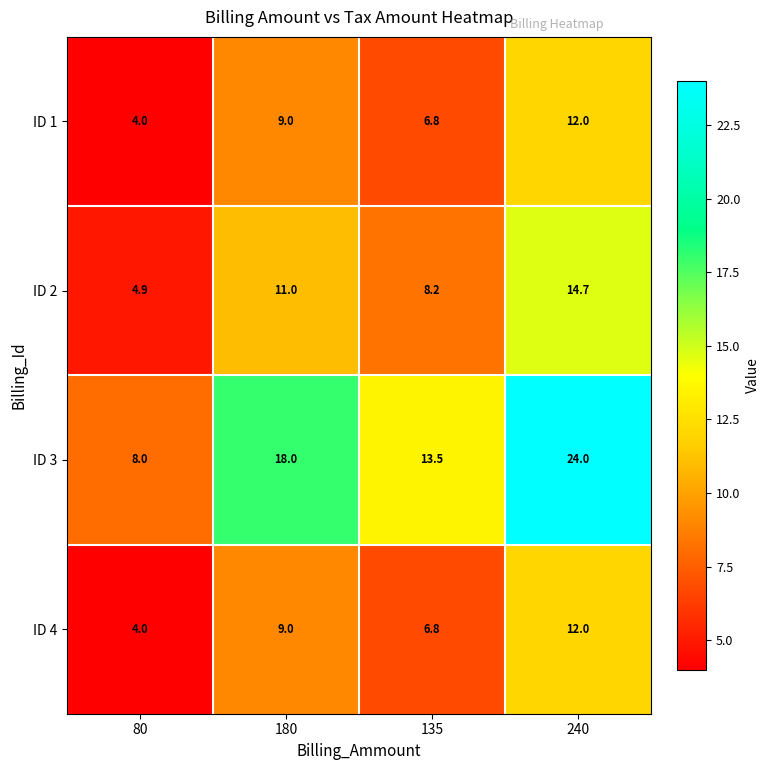

Reading left to right, transcribe all the data shown in this chart.

ID 1: 4.0	9.0	6.8	12.0
ID 2: 4.9	11.0	8.2	14.7
ID 3: 8.0	18.0	13.5	24.0
ID 4: 4.0	9.0	6.8	12.0